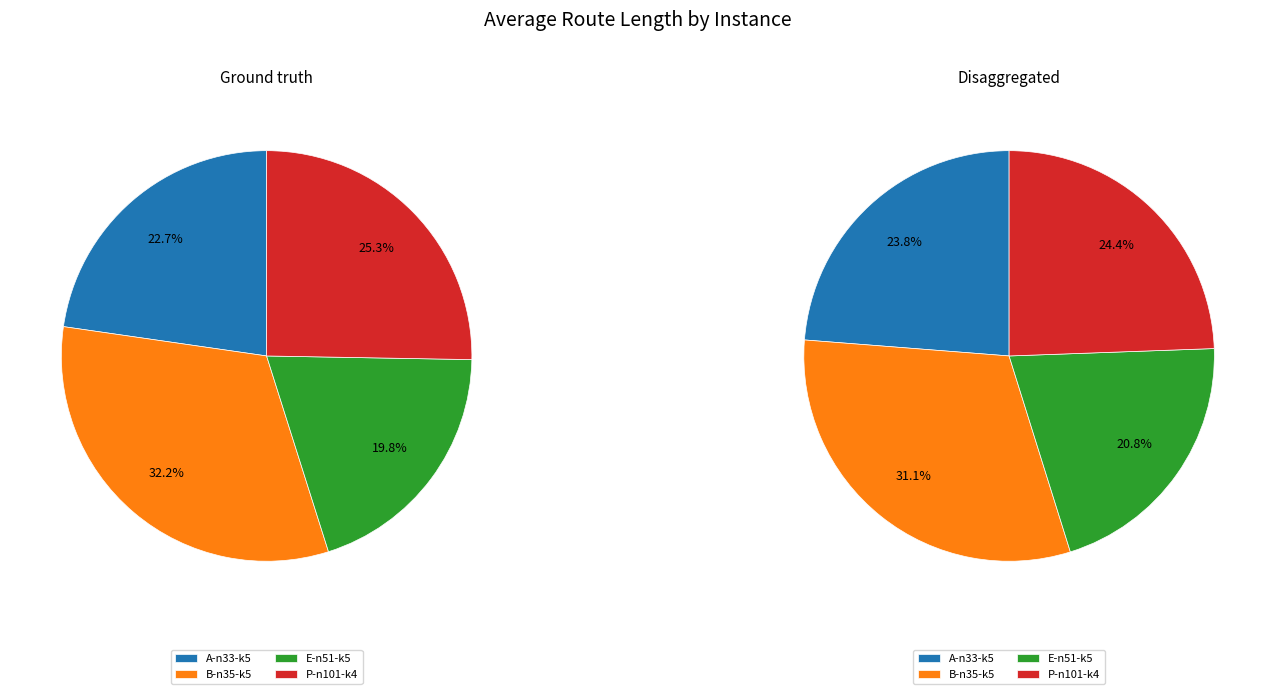

What is the ratio of the value at P-n101-k4 to the value at A-n33-k5?

1.1